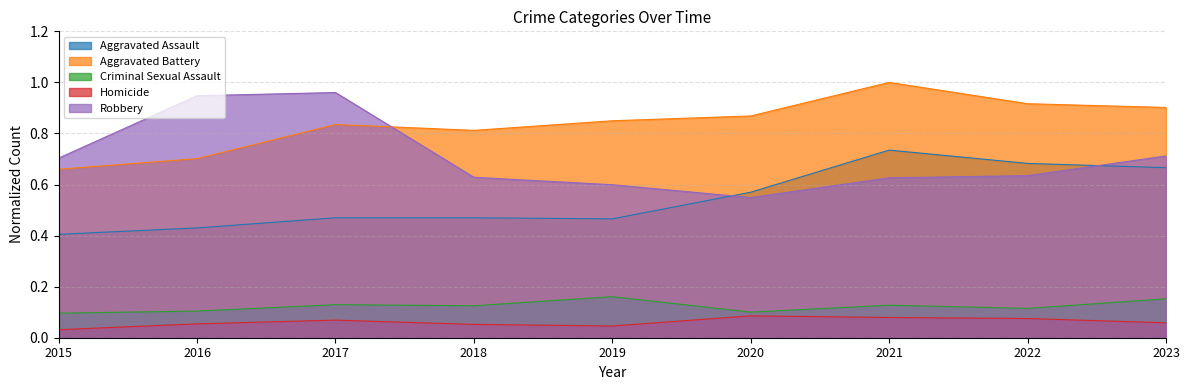

What is the maximum value for Homicide?

0.1